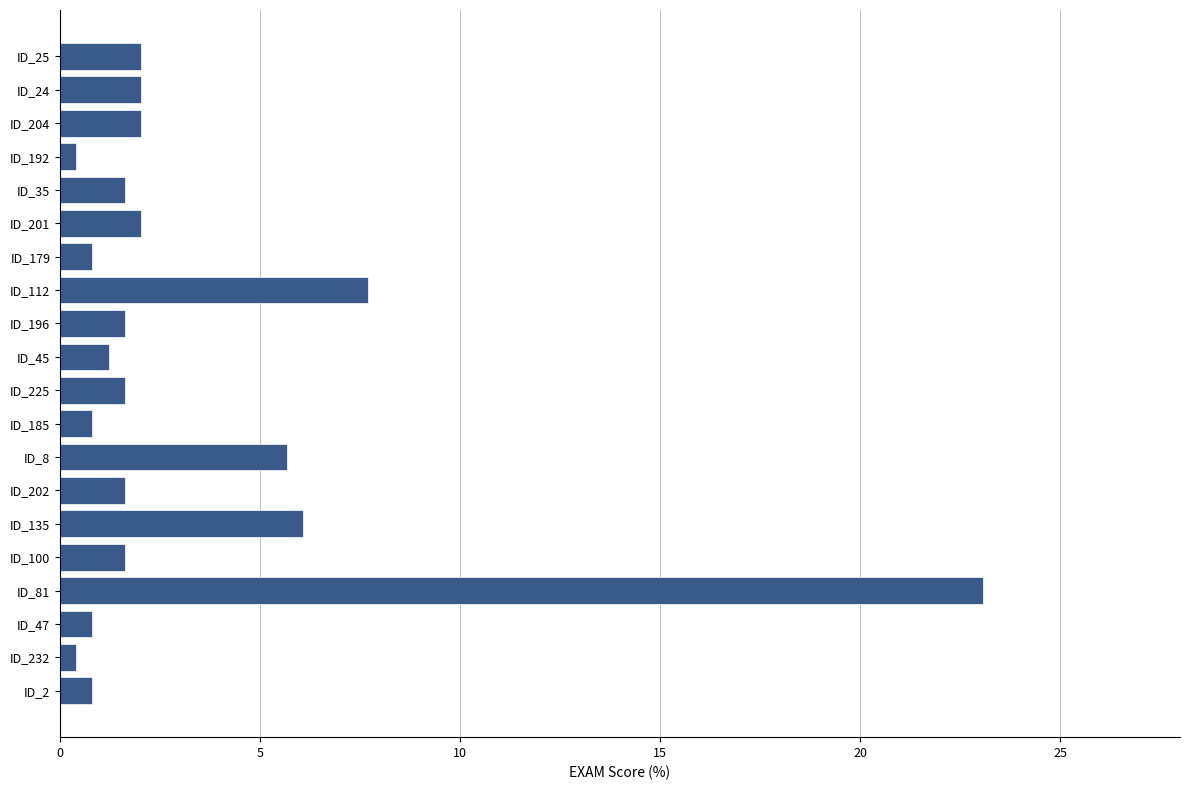

At which label is the value closest to 11?

ID_112